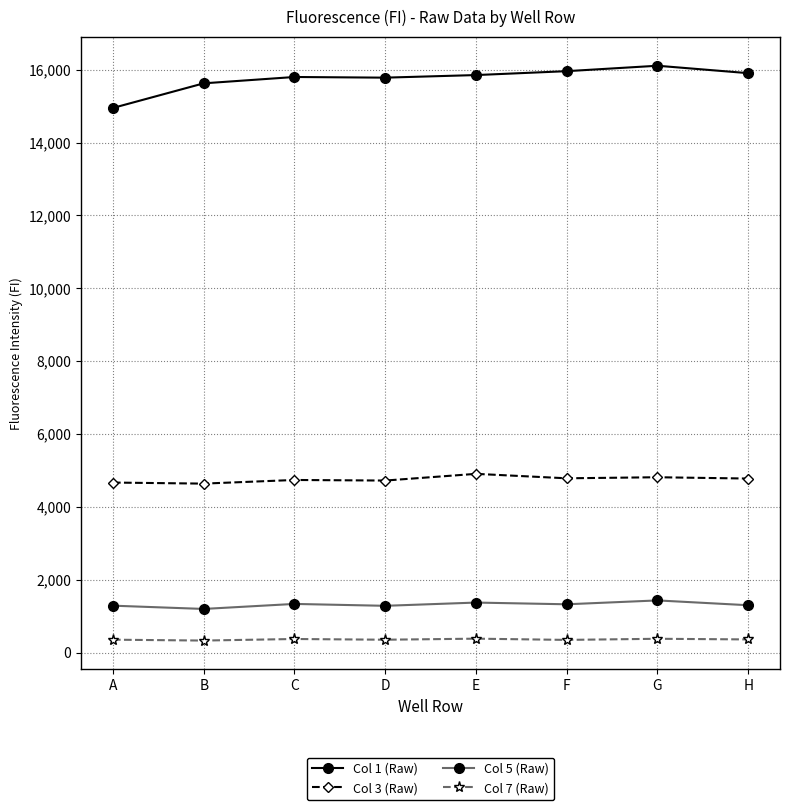

In Col 7 (Raw), how many points are lower than both neighbors (excluding endpoints)?

3